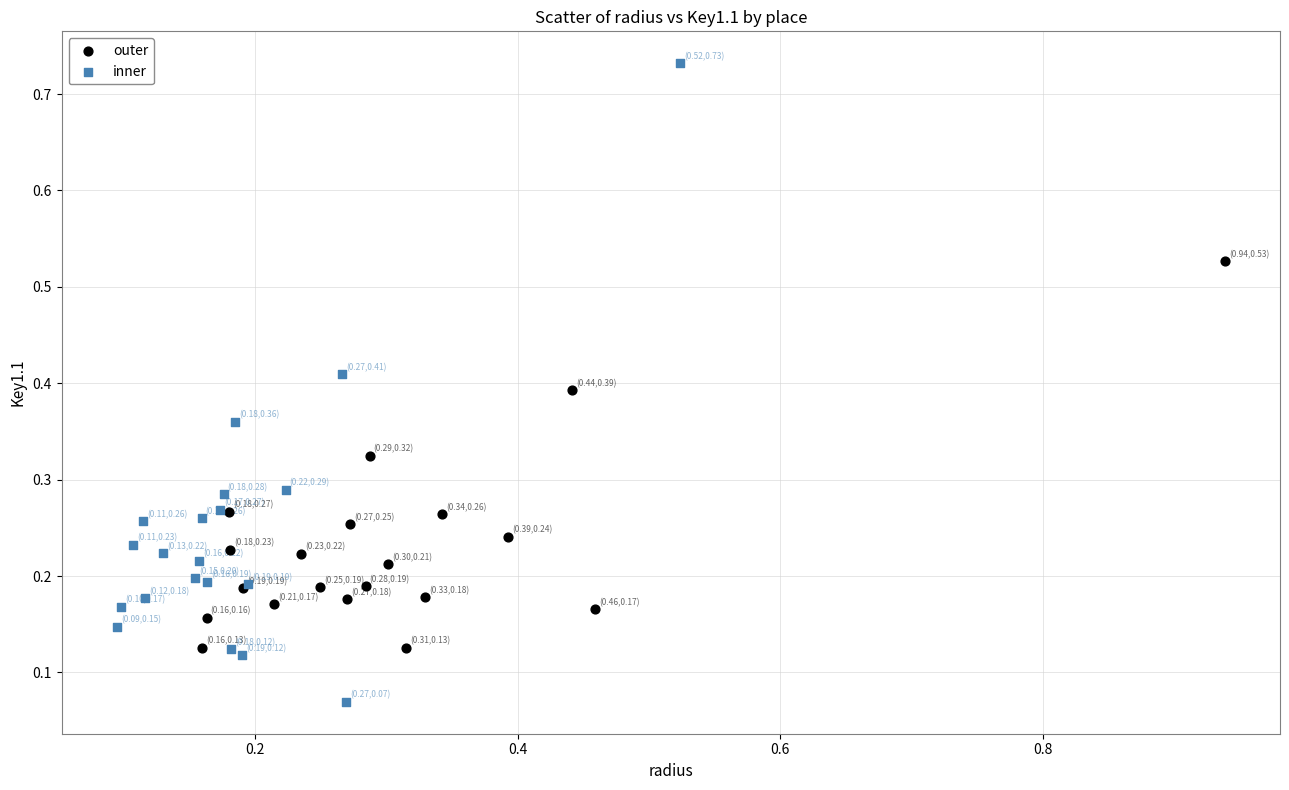

Which series reaches the maximum Y coordinate?

inner